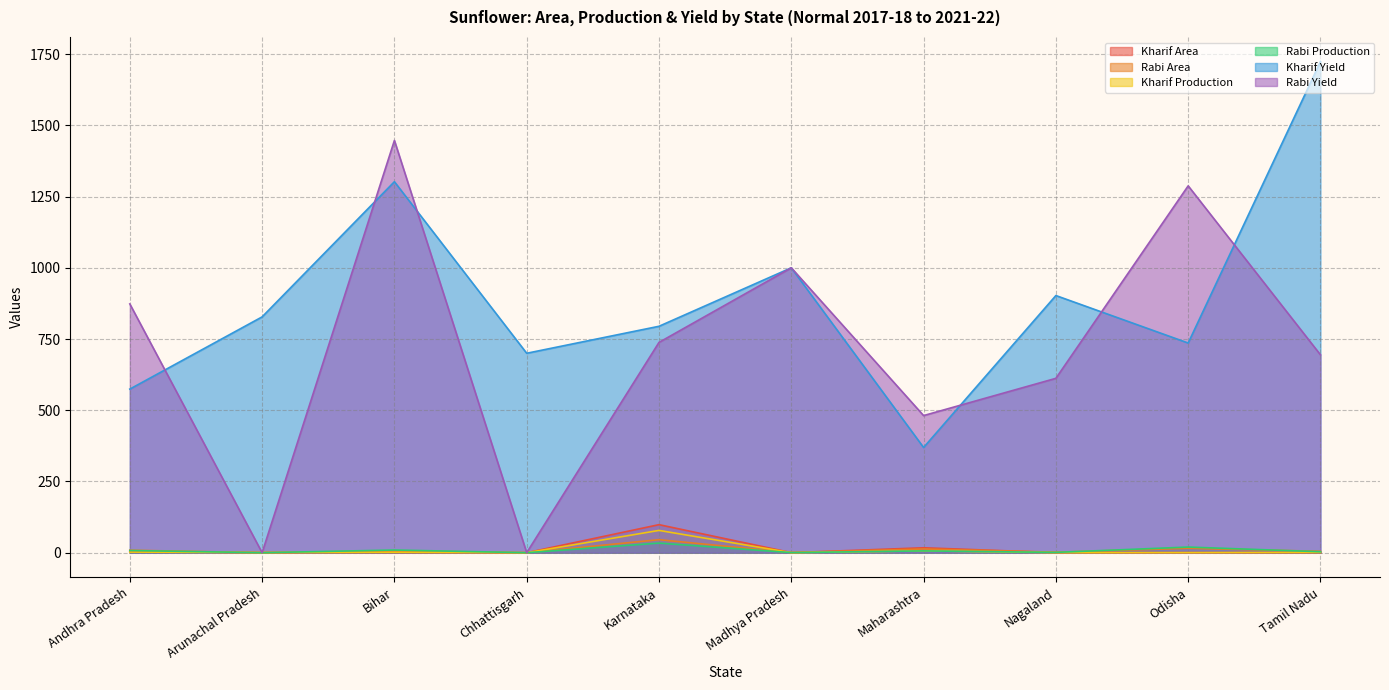

What is the difference between the Kharif Area values at Arunachal Pradesh and Karnataka?

97.9